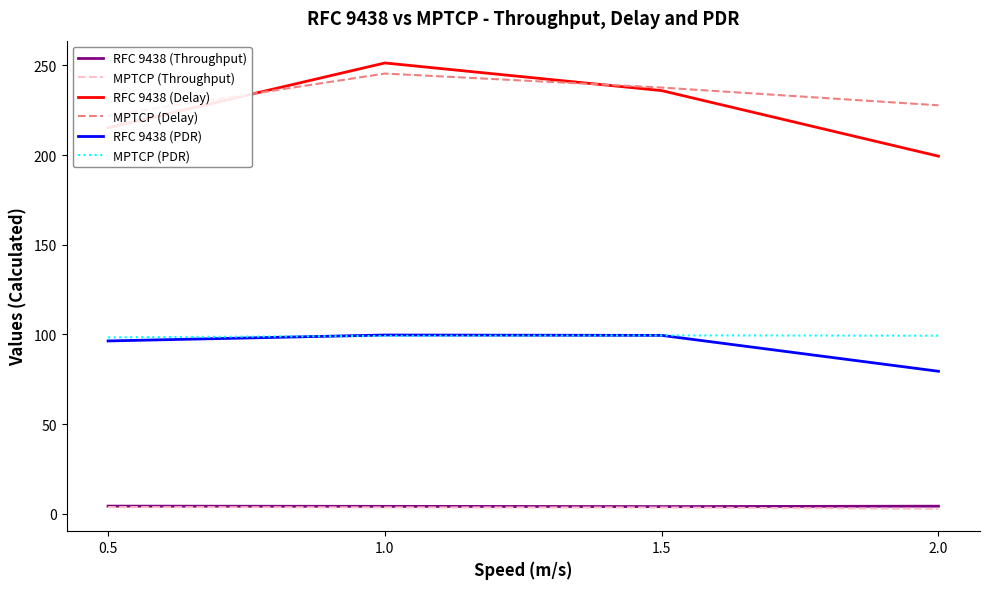

What is the difference between the maximum and minimum values in the RFC 9438 (Delay) series?

51.9